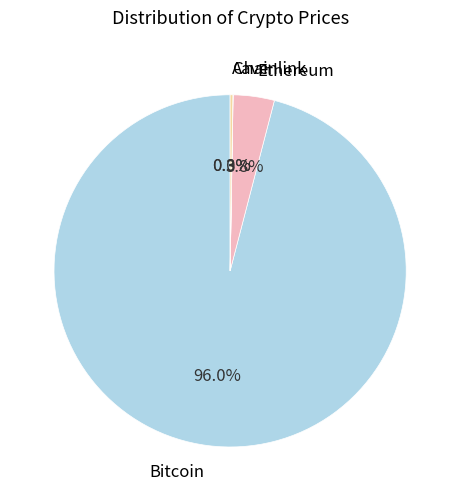

Does Bitcoin represent more than half of the total?

Yes